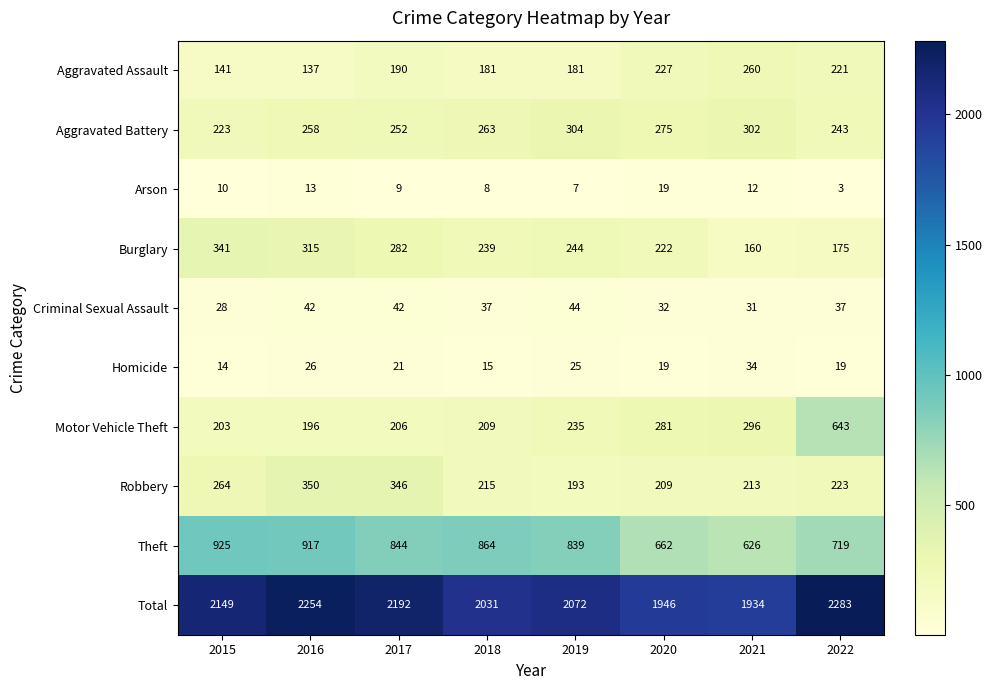

What is the sum of the Arson values at 2019 and 2016?

20